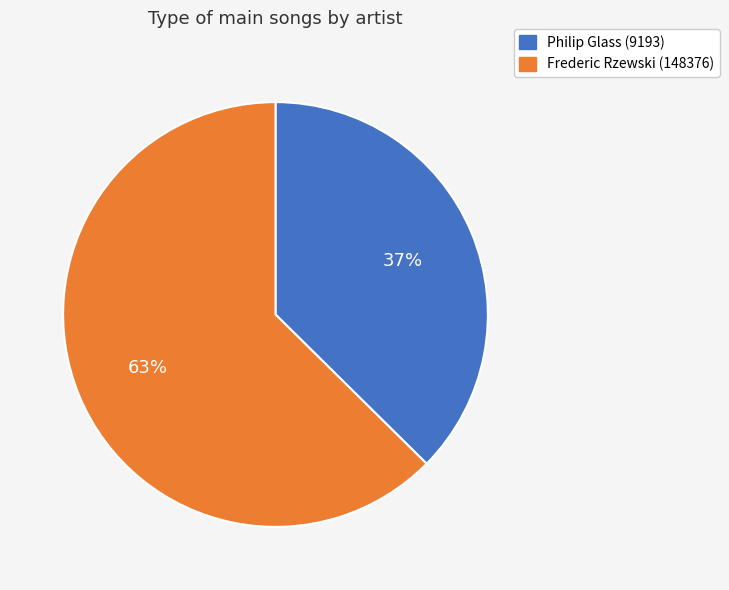

What is the largest slice in the pie chart?

Frederic Rzewski (148376)